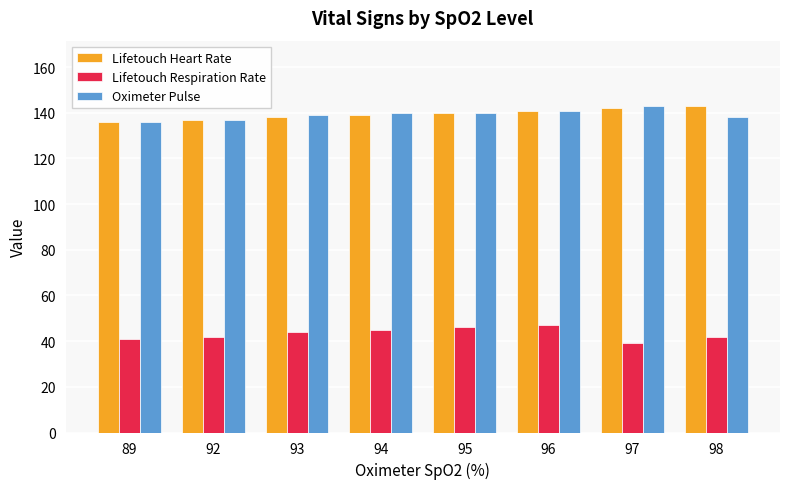

What is the sum of all Lifetouch Respiration Rate values?

346